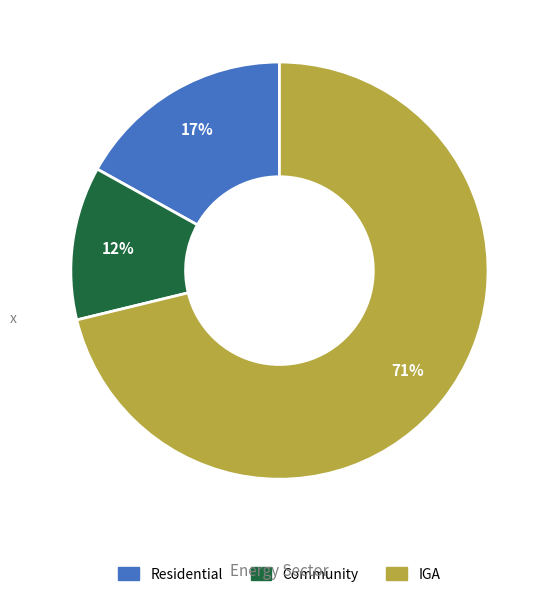

To the nearest percent, what is the difference between the IGA and Residential slice percentages?

54%